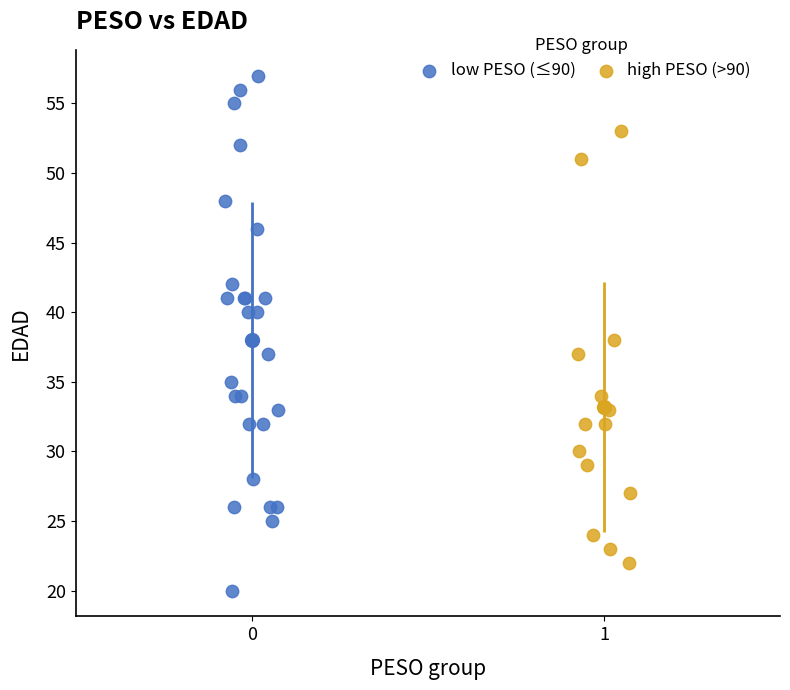

Which series contains the highest Y value?

low PESO (≤90)